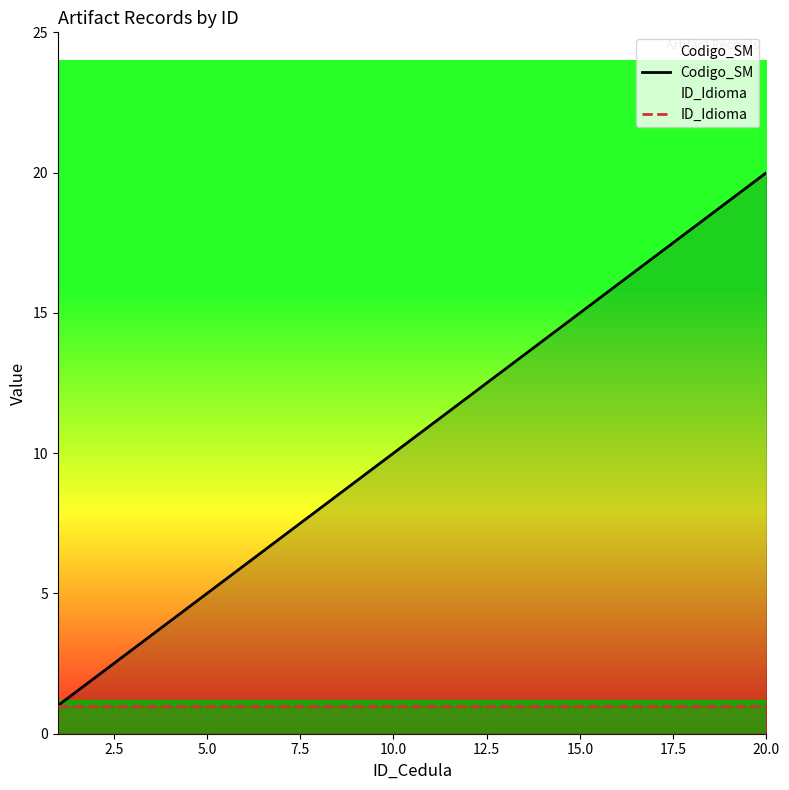

Count the number of categories in the chart.

20